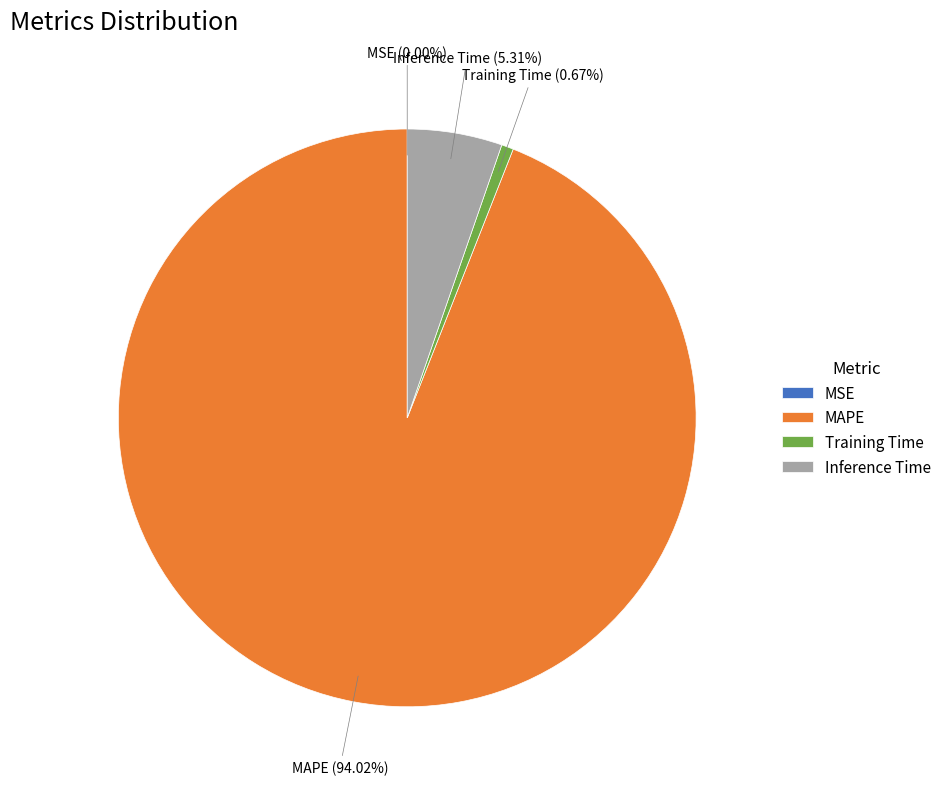

To the nearest percent, what portion does Inference Time represent?

5%